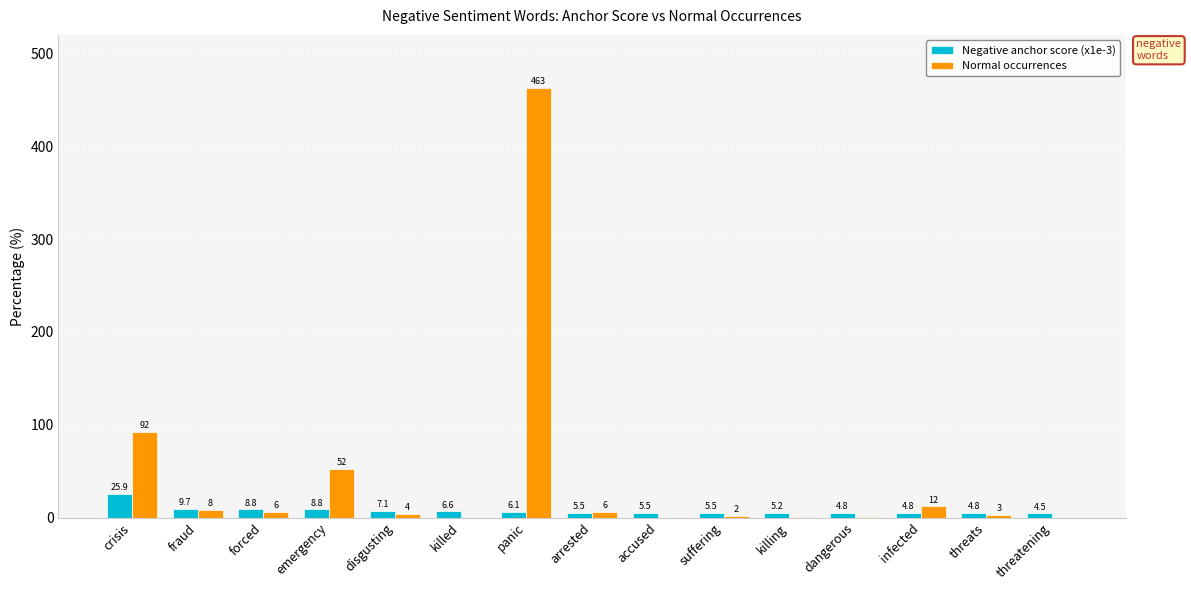

Reading right to left, extract all data points from this chart.

Negative anchor score (x1e-3): threatening=4.5	threats=4.8	infected=4.8	dangerous=4.8	killing=5.2	suffering=5.5	accused=5.5	arrested=5.5	panic=6.1	killed=6.6	disgusting=7.1	emergency=8.8	forced=8.8	fraud=9.7	crisis=25.9
Normal occurrences: threatening=0.0	threats=3.0	infected=12.0	dangerous=1.0	killing=1.0	suffering=2.0	accused=0.0	arrested=6.0	panic=463.0	killed=0.0	disgusting=4.0	emergency=52.0	forced=6.0	fraud=8.0	crisis=92.0